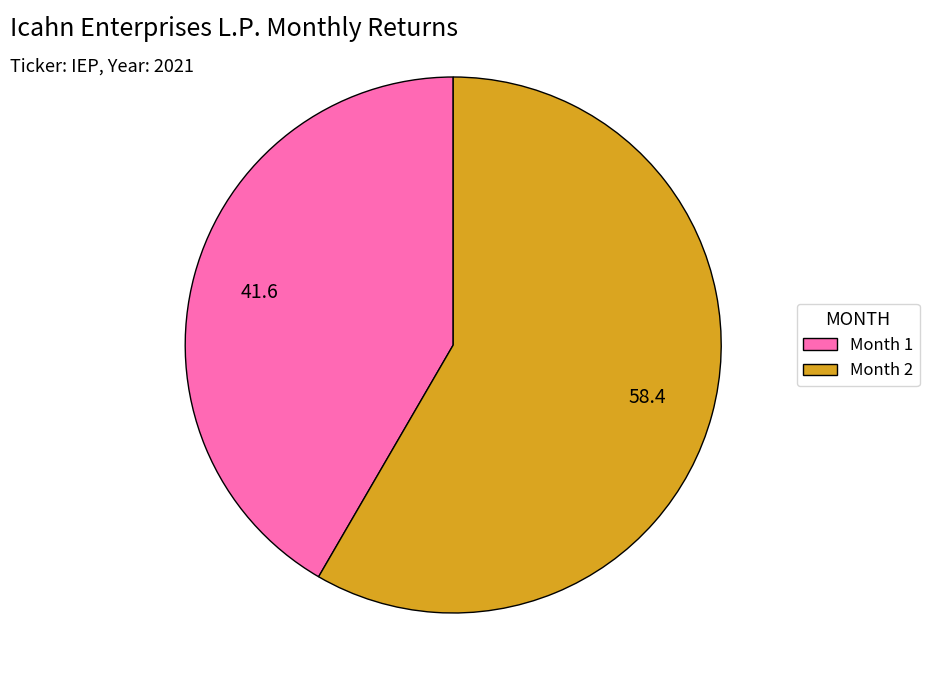

Does Month 2 account for over 50% of the chart?

Yes